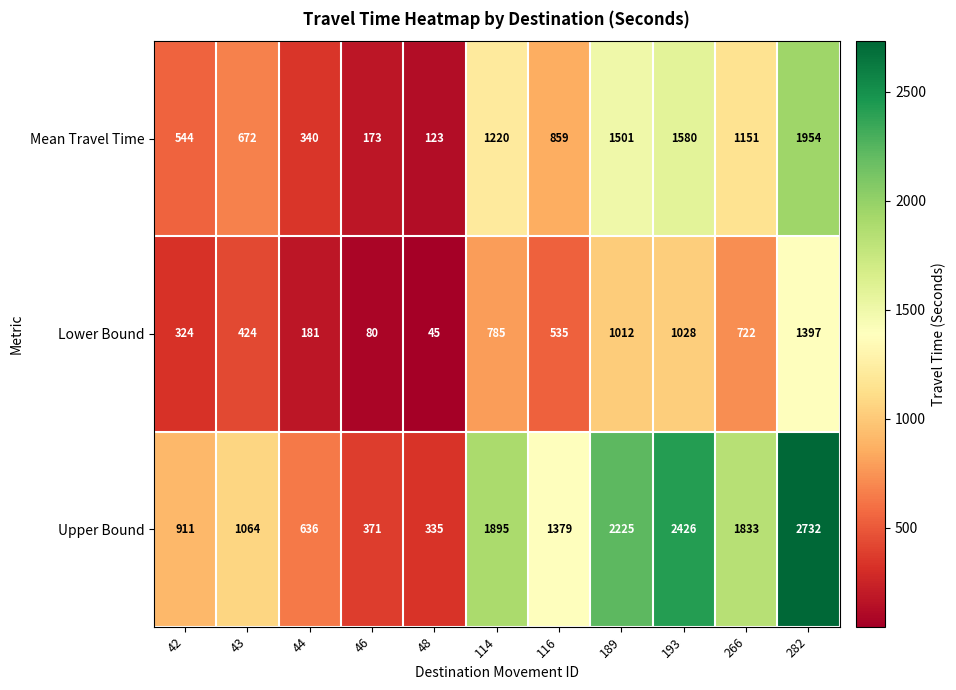

What is the total value across all series at 282?

6083